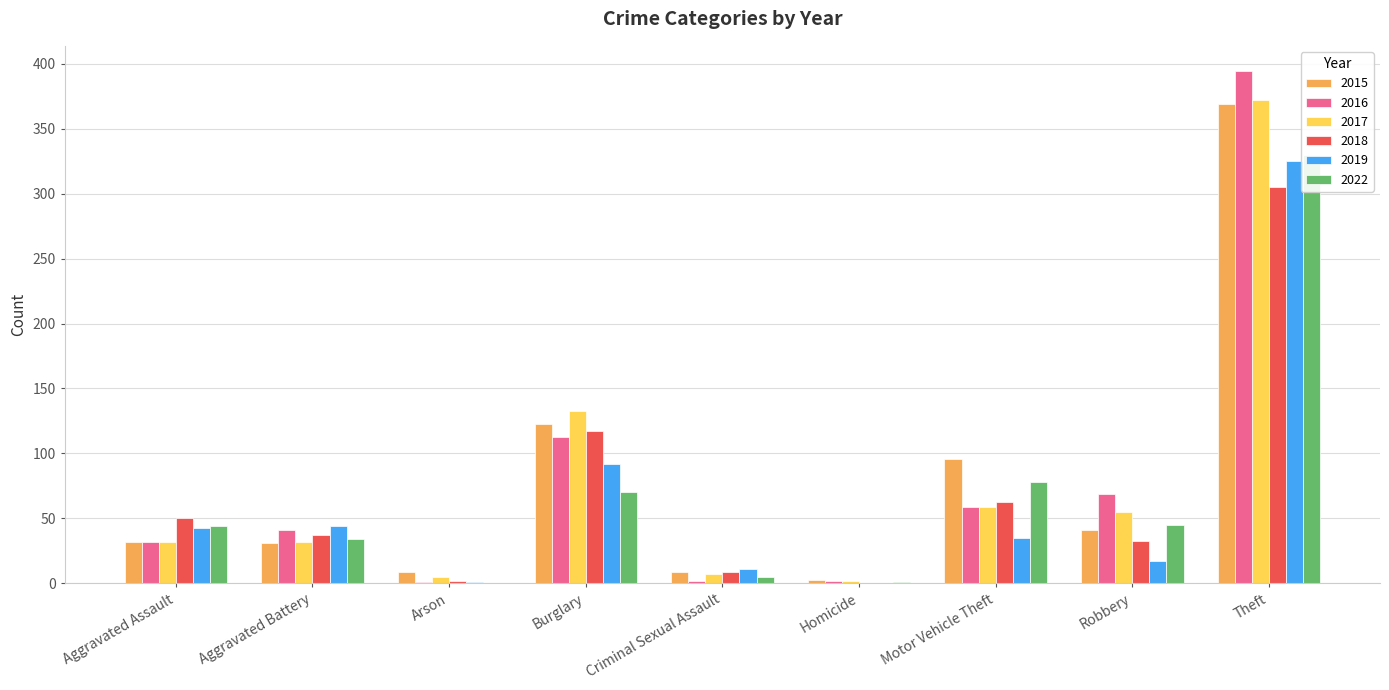

What is the difference between the maximum and minimum values in the 2018 series?

305